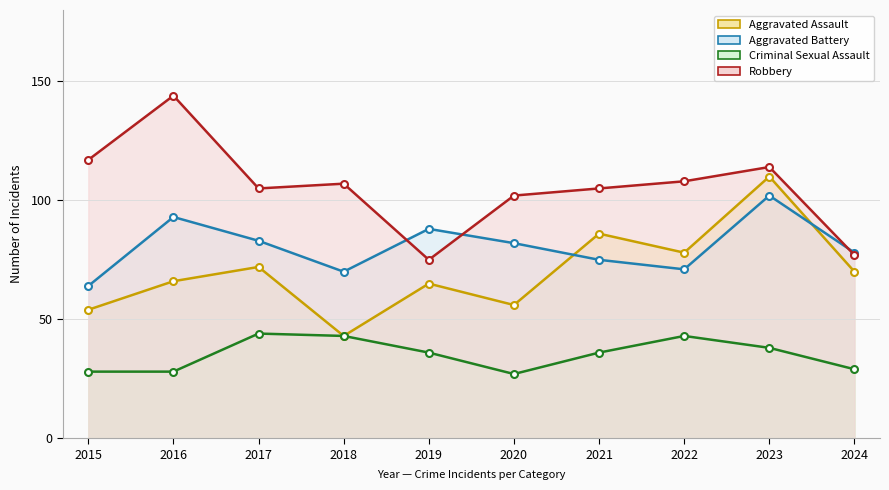

Reading right to left, extract all data points from this chart.

Aggravated Assault: 2024=70	2023=110	2022=78	2021=86	2020=56	2019=65	2018=43	2017=72	2016=66	2015=54
Aggravated Battery: 2024=78	2023=102	2022=71	2021=75	2020=82	2019=88	2018=70	2017=83	2016=93	2015=64
Criminal Sexual Assault: 2024=29	2023=38	2022=43	2021=36	2020=27	2019=36	2018=43	2017=44	2016=28	2015=28
Robbery: 2024=77	2023=114	2022=108	2021=105	2020=102	2019=75	2018=107	2017=105	2016=144	2015=117